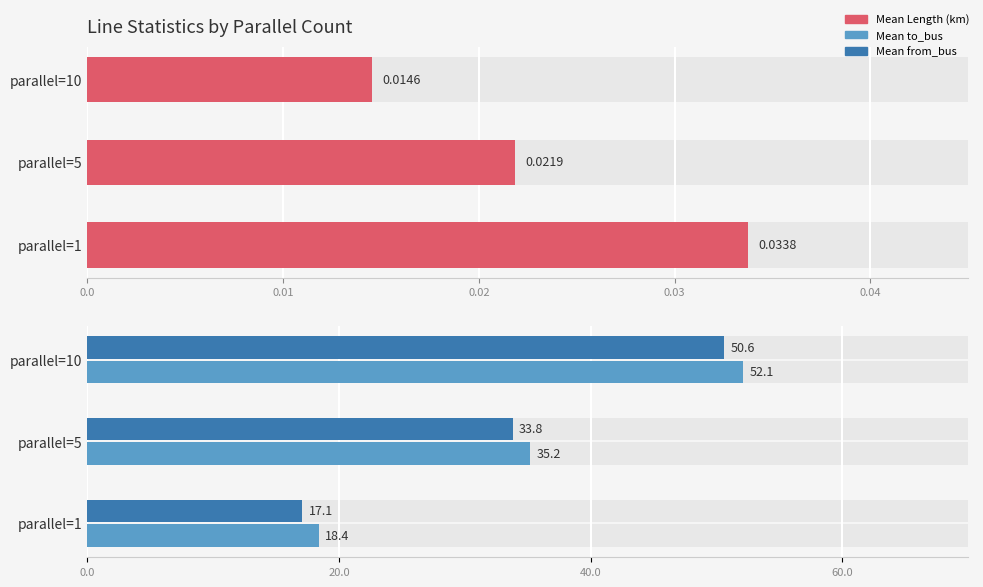

What are all the series names shown in the legend?

Mean Length (km), Mean to_bus, Mean from_bus